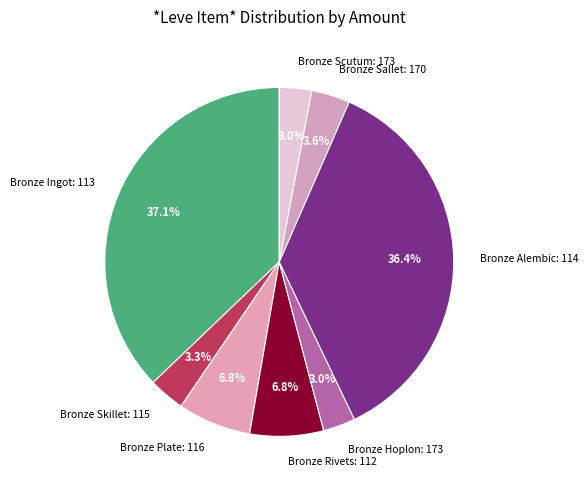

Which has a higher value, Bronze Scutum or Bronze Plate?

Bronze Plate